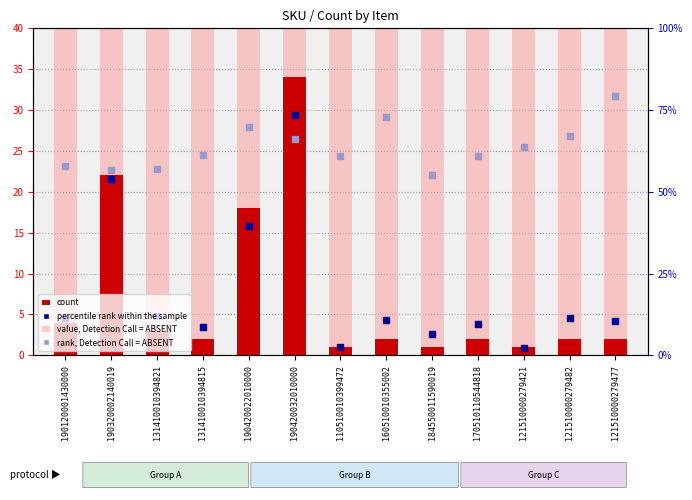

Which series contains the highest Y value?

value, Detection Call = ABSENT